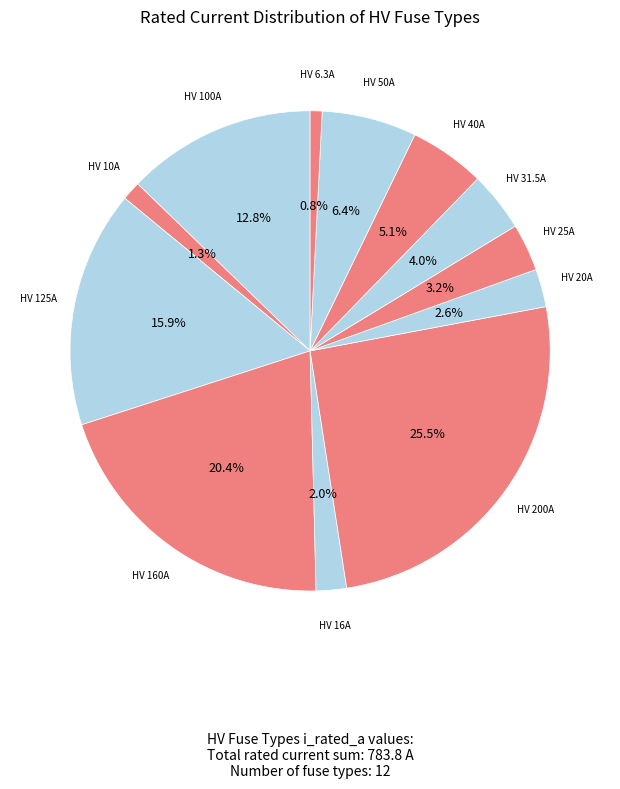

What is the largest slice in the pie chart?

HV 200A